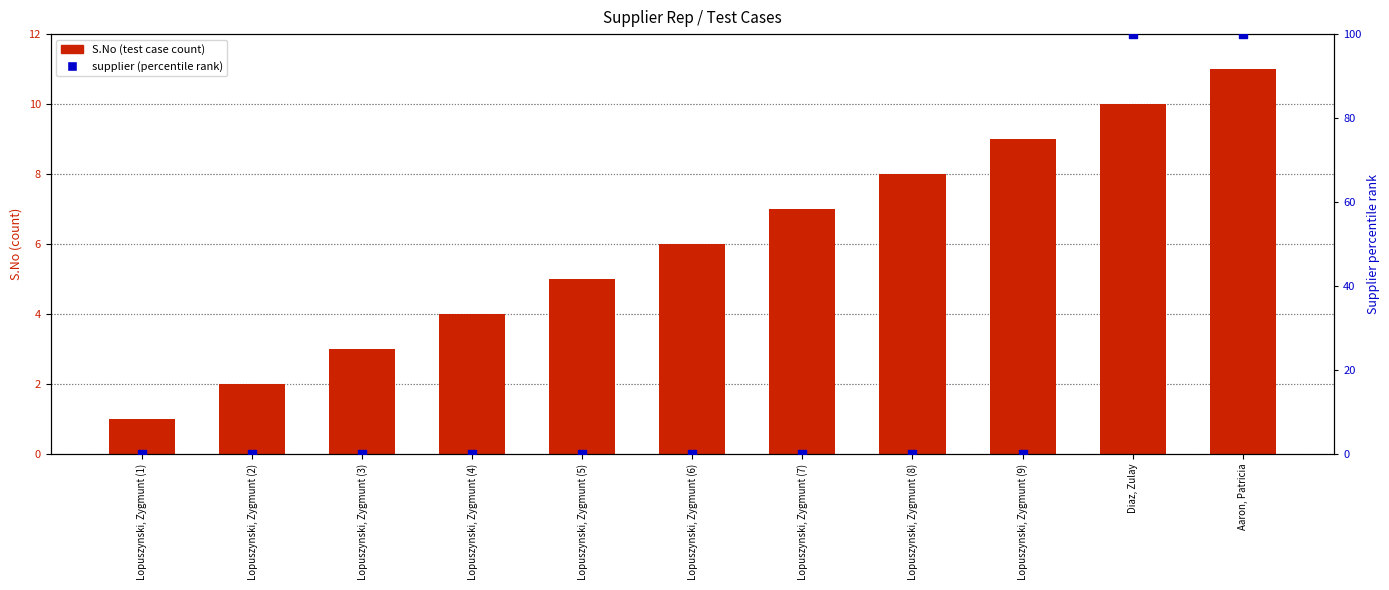

Which series reaches the maximum Y coordinate?

supplier (percentile rank)